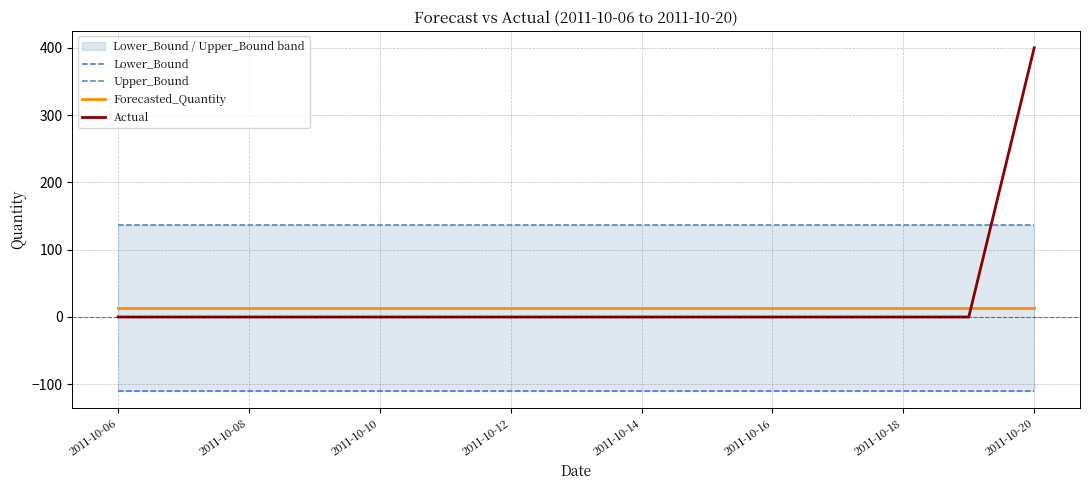

What are all the series names shown in the legend?

Lower_Bound, Upper_Bound, Forecasted_Quantity, Actual